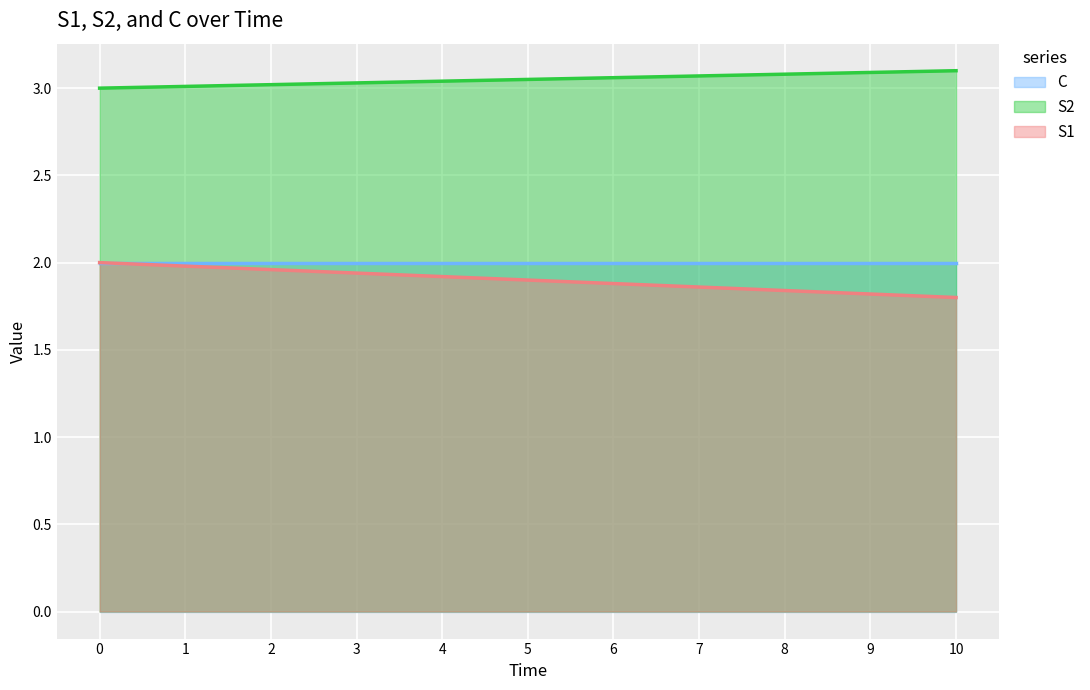

What is the total value across all series at 7?

6.9